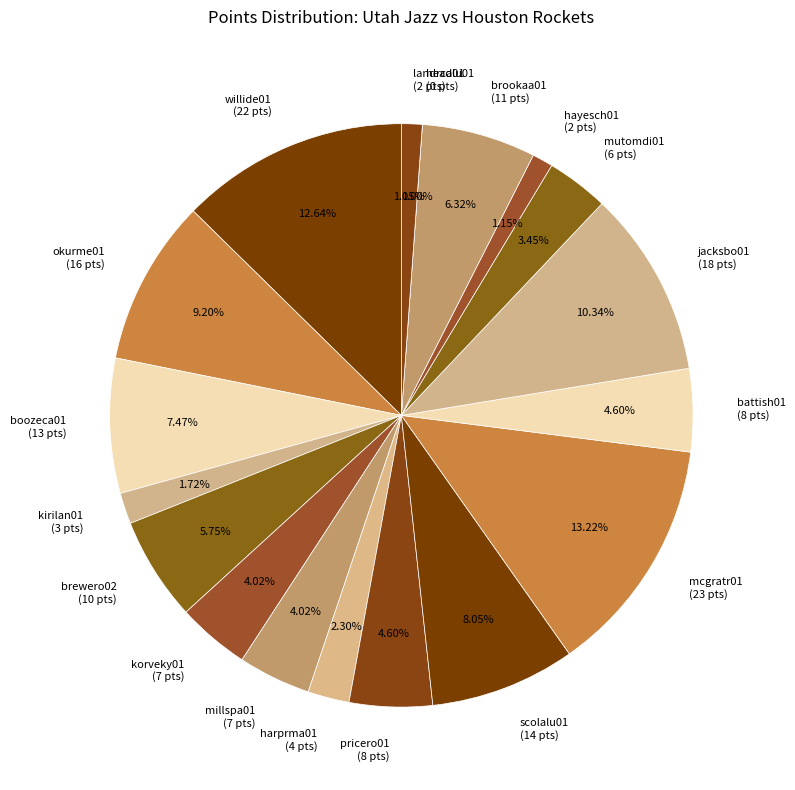

The pricero01 slice represents 5% of the pie. True or false?

True